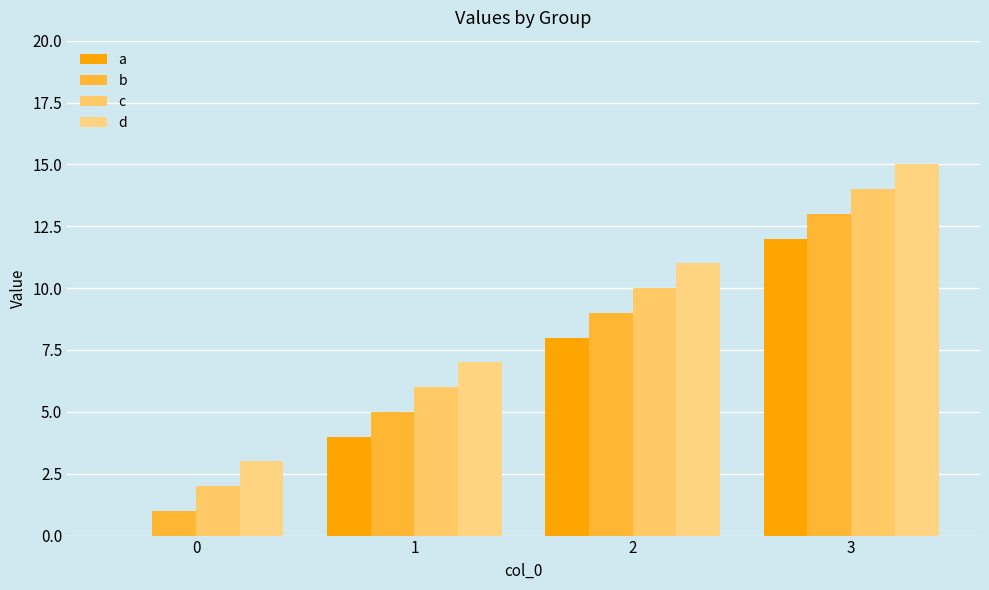

Reading left to right, list all the values displayed in this chart.

a: 0	4	8	12
b: 1	5	9	13
c: 2	6	10	14
d: 3	7	11	15